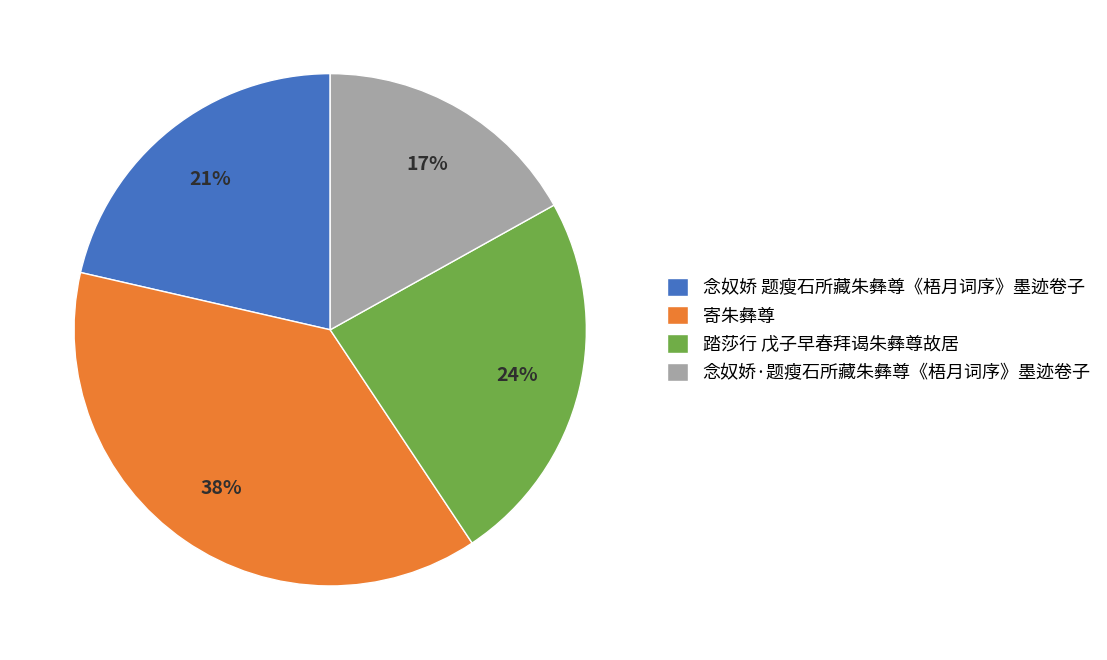

How many slices are in this pie chart?

4